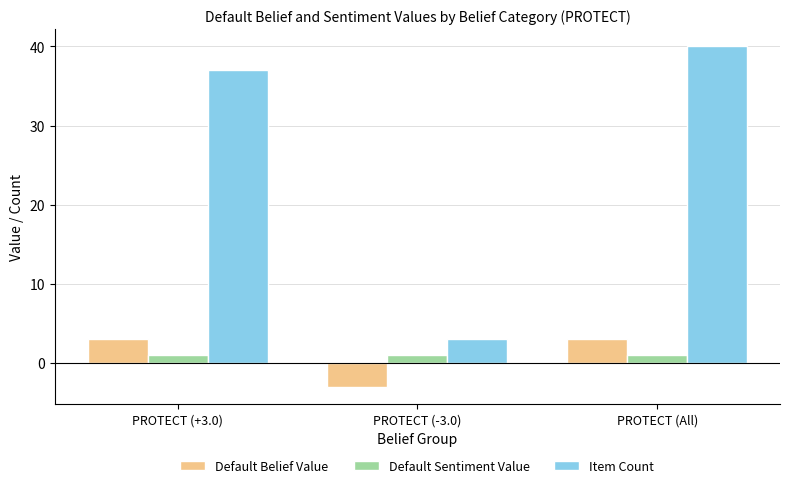

What is the maximum value shown in the chart?

40